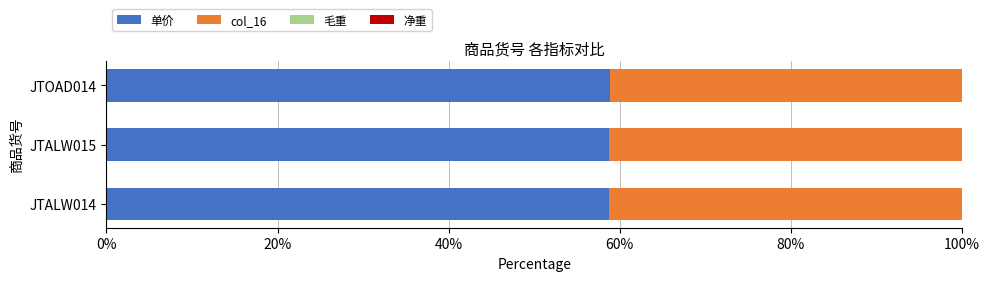

The 单价 series shows 58.8 at JTOAD014. True or false?

True